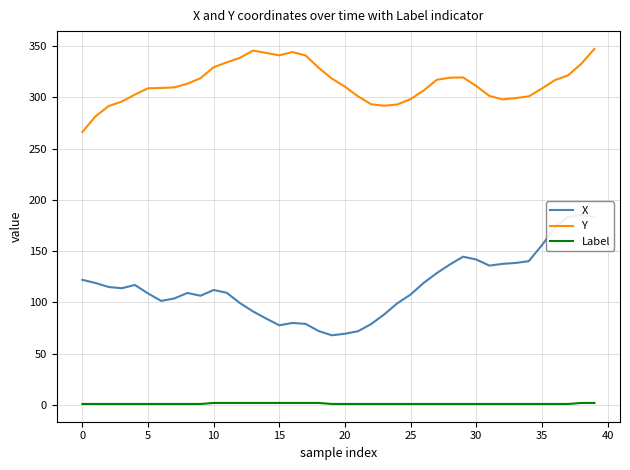

Which series has the largest total across all categories?

Y